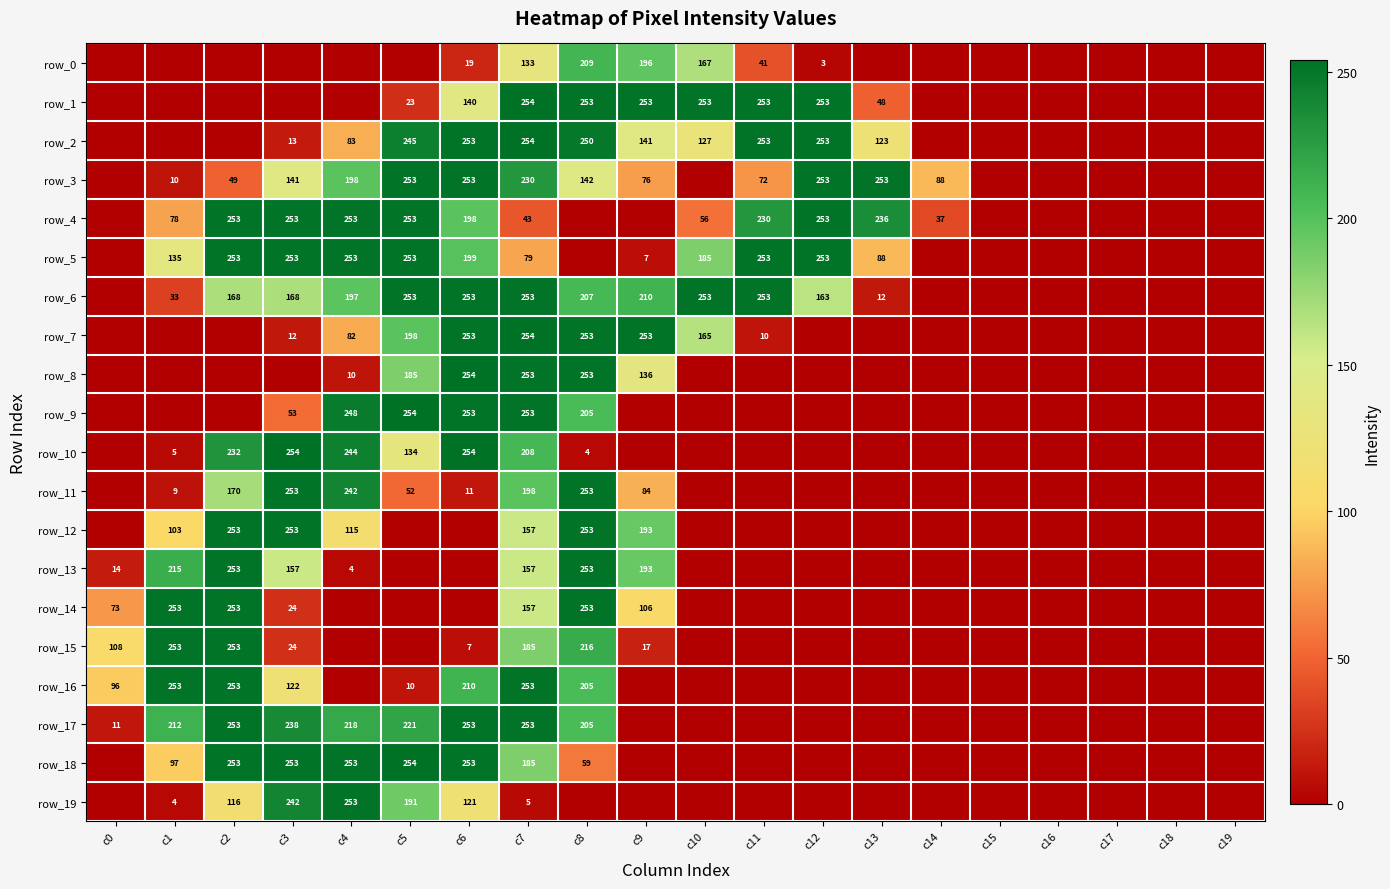

Reading left to right, transcribe all the data shown in this chart.

row_0: 0	0	0	0	0	0	19	133	209	196	167	41	3	0	0	0	0	0	0	0
row_1: 0	0	0	0	0	23	140	254	253	253	253	253	253	48	0	0	0	0	0	0
row_2: 0	0	0	13	83	245	253	254	250	141	127	253	253	123	0	0	0	0	0	0
row_3: 0	10	49	141	198	253	253	230	142	76	0	72	253	253	88	0	0	0	0	0
row_4: 0	78	253	253	253	253	198	43	0	0	56	230	253	236	37	0	0	0	0	0
row_5: 0	135	253	253	253	253	199	79	0	7	185	253	253	88	0	0	0	0	0	0
row_6: 0	33	168	168	197	253	253	253	207	210	253	253	163	12	0	0	0	0	0	0
row_7: 0	0	0	12	82	198	253	254	253	253	165	10	0	0	0	0	0	0	0	0
row_8: 0	0	0	0	10	185	254	253	253	136	0	0	0	0	0	0	0	0	0	0
row_9: 0	0	0	53	248	254	253	253	205	0	0	0	0	0	0	0	0	0	0	0
row_10: 0	5	232	254	244	134	254	208	4	0	0	0	0	0	0	0	0	0	0	0
row_11: 0	9	170	253	242	52	11	198	253	84	0	0	0	0	0	0	0	0	0	0
row_12: 0	103	253	253	115	0	0	157	253	193	0	0	0	0	0	0	0	0	0	0
row_13: 14	215	253	157	4	0	0	157	253	193	0	0	0	0	0	0	0	0	0	0
row_14: 73	253	253	24	0	0	0	157	253	106	0	0	0	0	0	0	0	0	0	0
row_15: 108	253	253	24	0	0	7	185	216	17	0	0	0	0	0	0	0	0	0	0
row_16: 96	253	253	122	0	10	210	253	205	0	0	0	0	0	0	0	0	0	0	0
row_17: 11	212	253	238	218	221	253	253	205	0	0	0	0	0	0	0	0	0	0	0
row_18: 0	97	253	253	253	254	253	185	59	0	0	0	0	0	0	0	0	0	0	0
row_19: 0	4	116	242	253	191	121	5	0	0	0	0	0	0	0	0	0	0	0	0